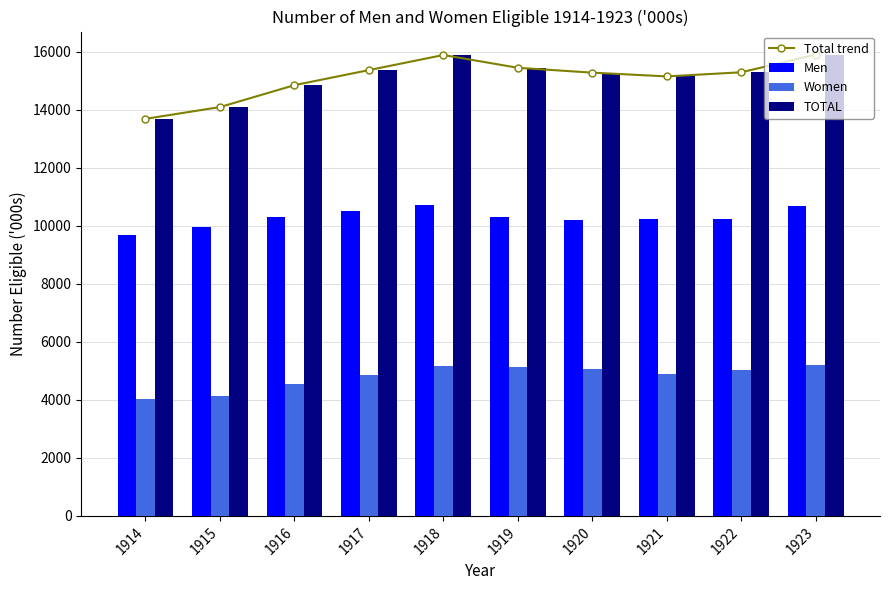

What is the difference between the highest and lowest values at 1922?

10249